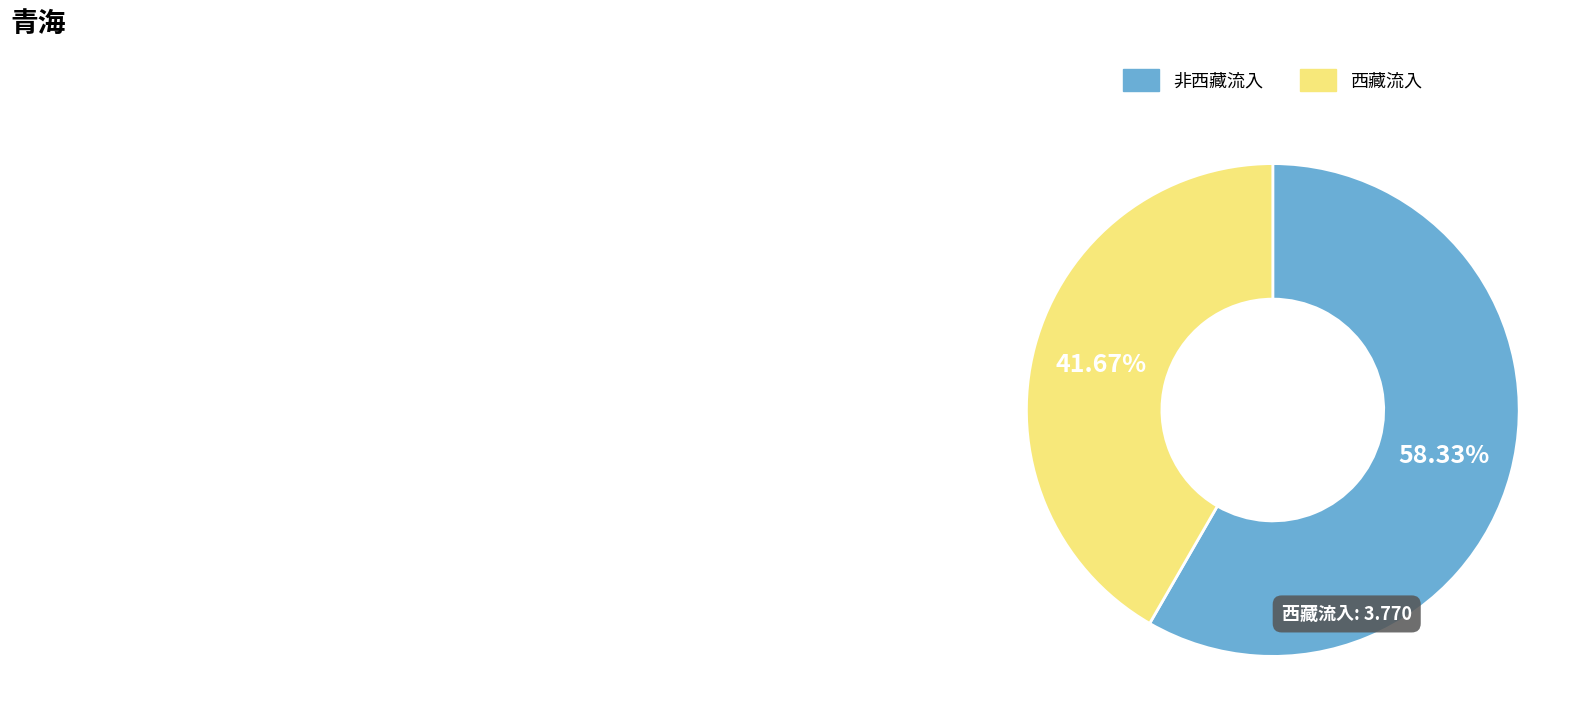

Is there any slice that represents more than half of the pie?

Yes